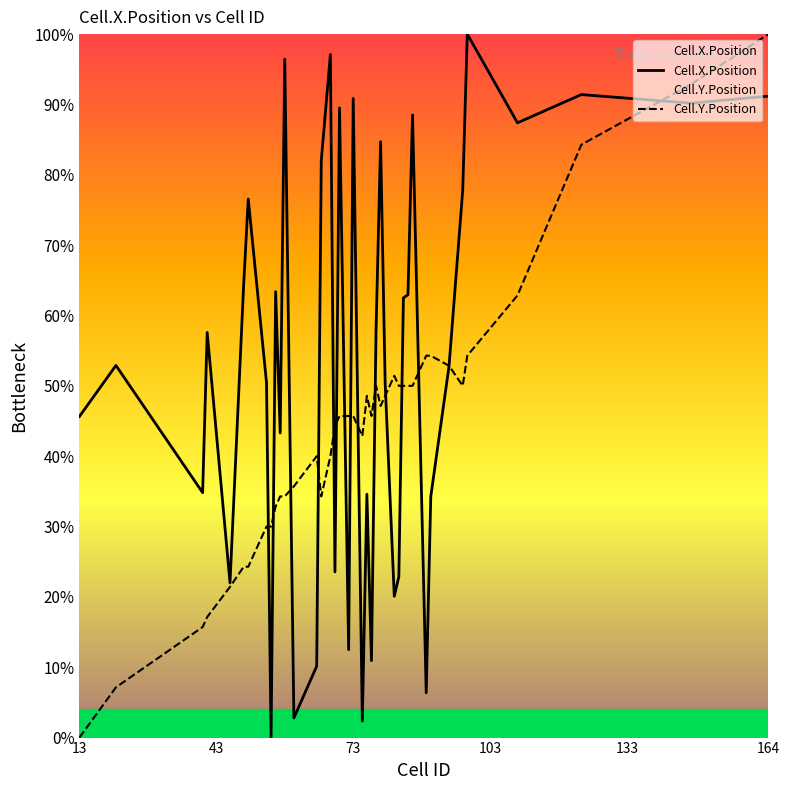

At which category is the sum across all series the highest?

164